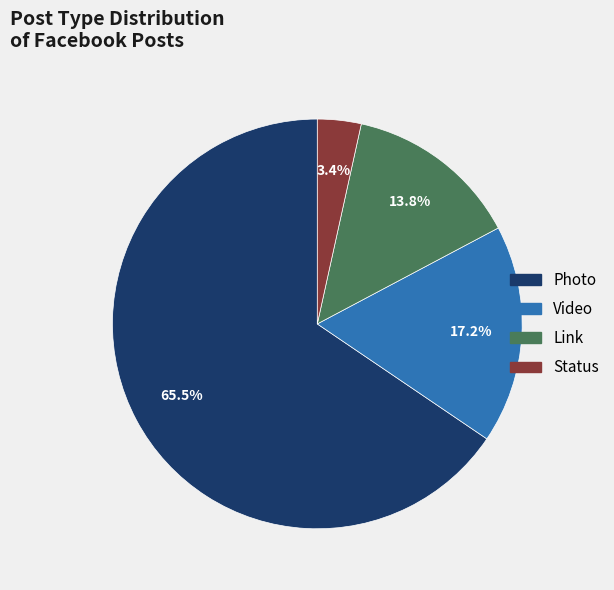

Approximately how many times larger is the value at Video compared to Photo?

0.3